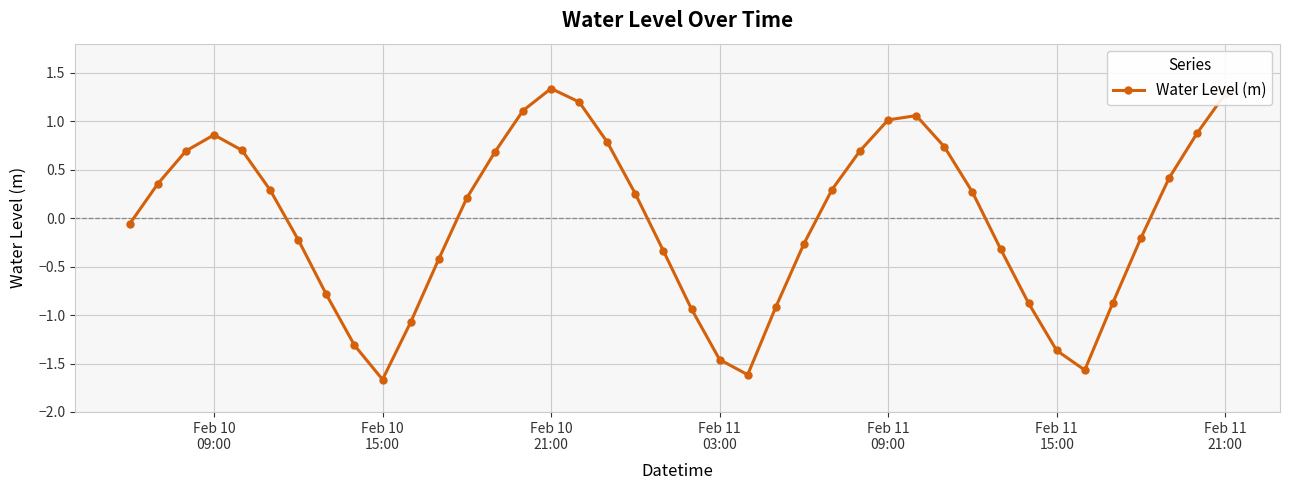

How many points are higher than both their immediate neighbors (excluding endpoints)?

3